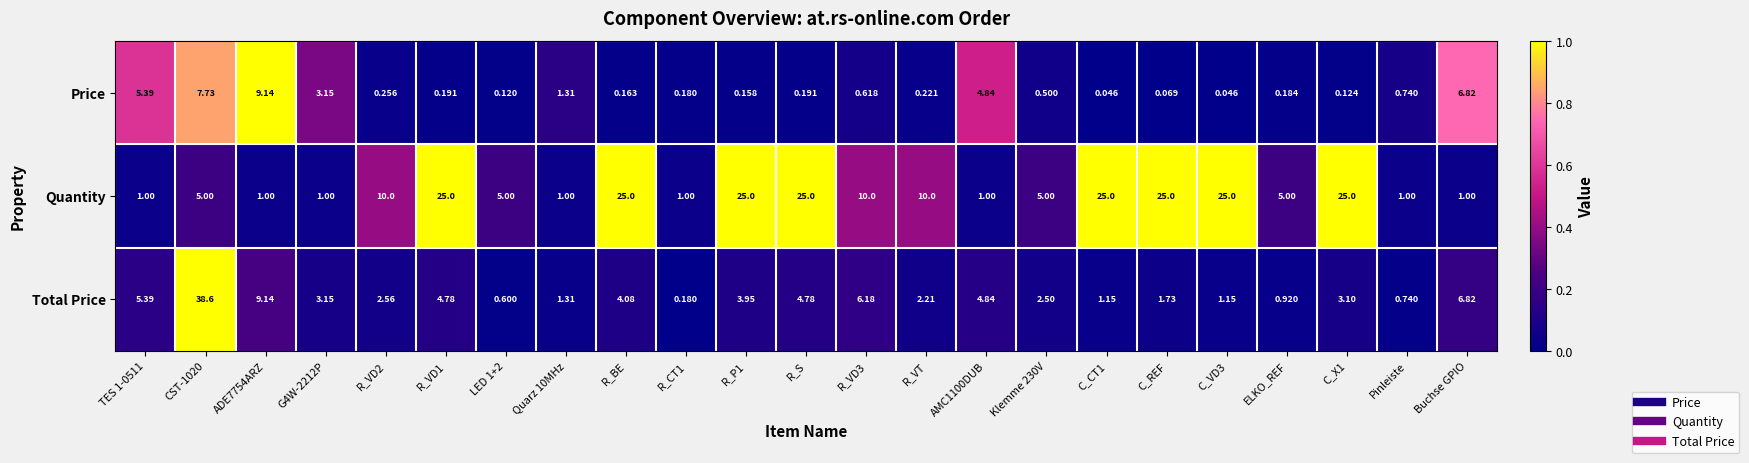

List the series in order of their peak value, lowest first.

Price, Quantity, Total Price